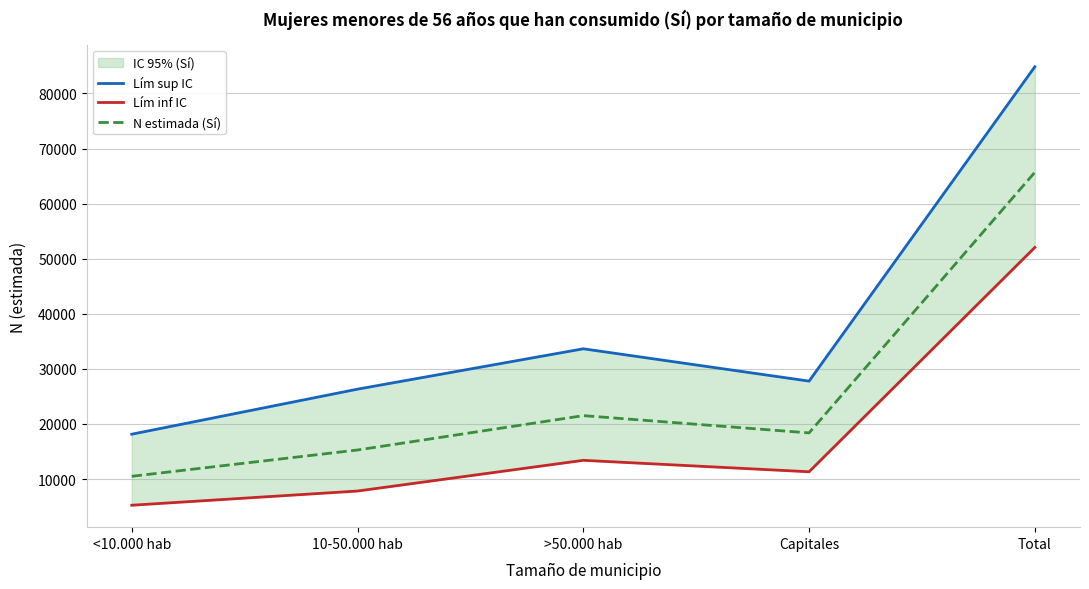

What value does the N estimada (Sí) series have at >50.000 hab, to the nearest 10?

21520